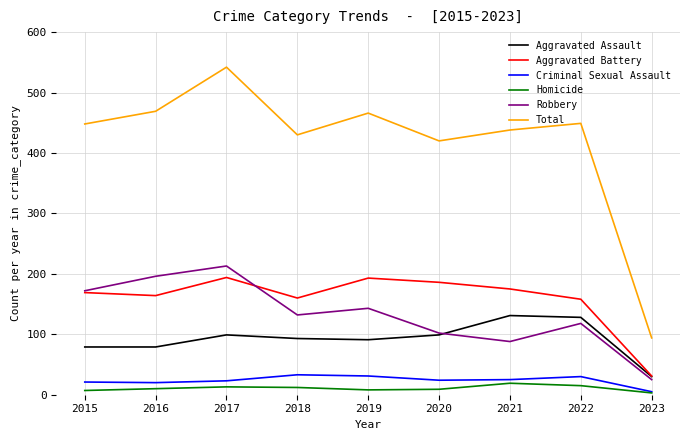

Which series changed the most between 2016 and 2018?

Robbery